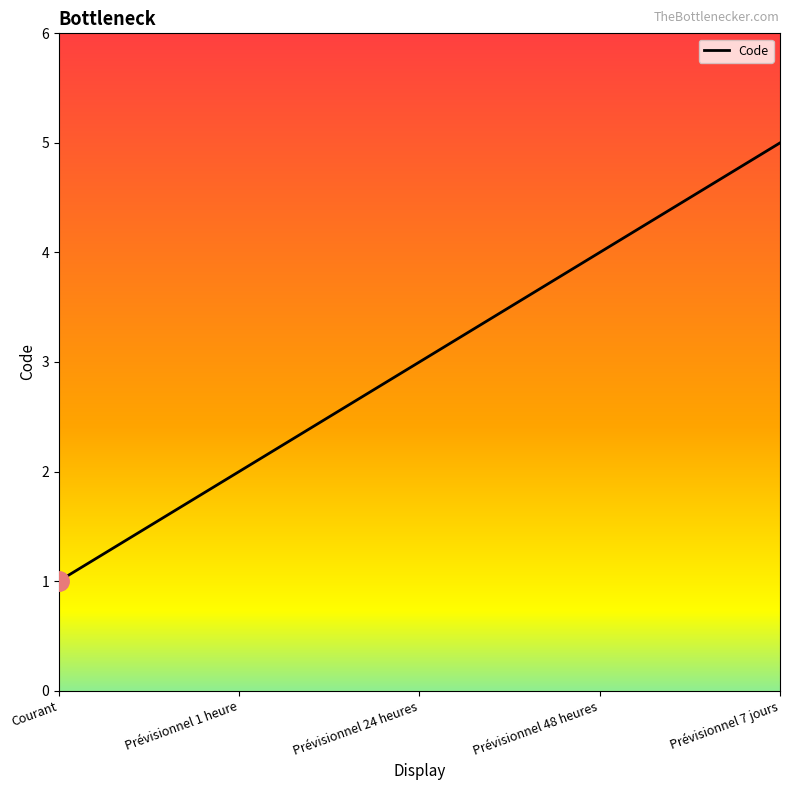

Rank the categories by value from highest to lowest.

Prévisionnel 7 jours, Prévisionnel 48 heures, Prévisionnel 24 heures, Prévisionnel 1 heure, Courant